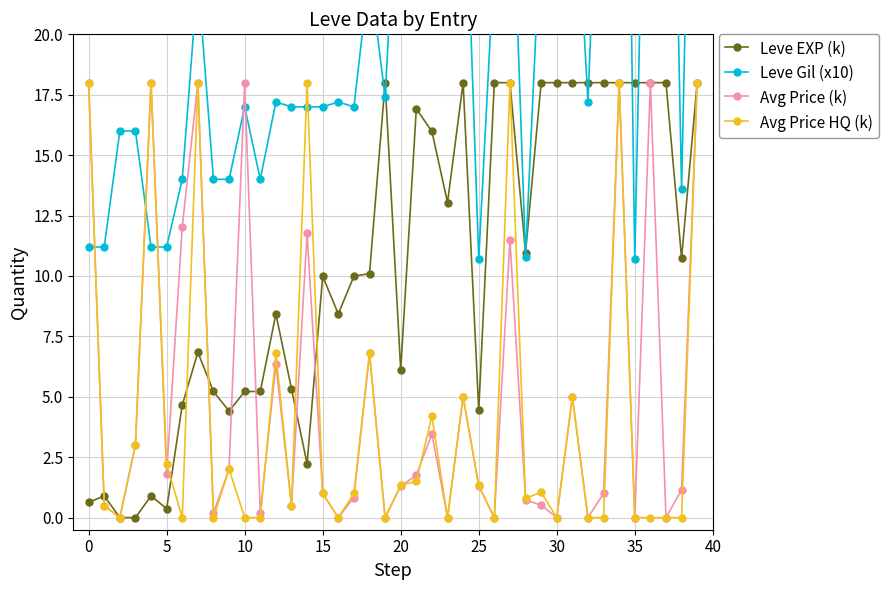

What is the label of the 16th point from the right?

24